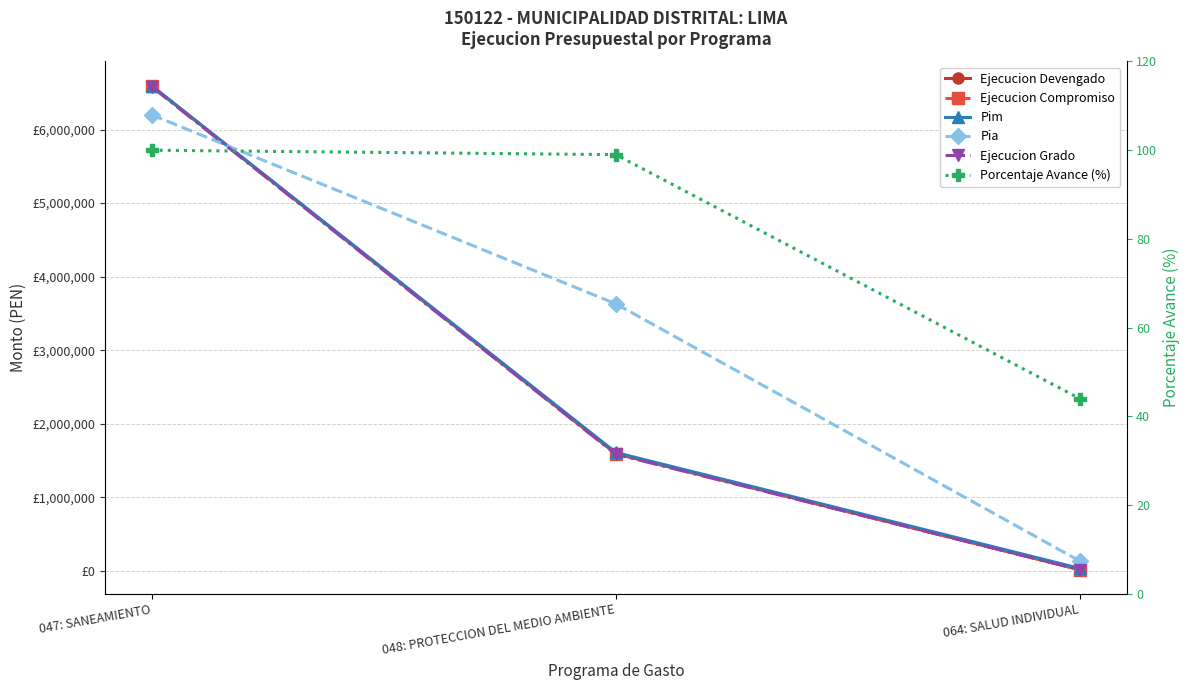

Count the Ejecucion Devengado values in the range 14116 to 6593221.

3